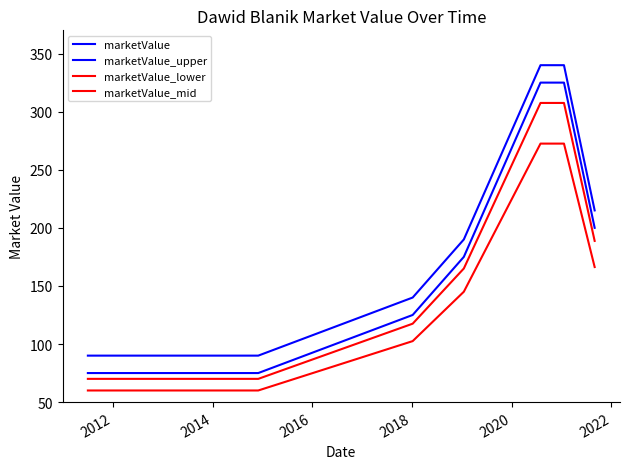

Does the chart have visible grid lines?

No